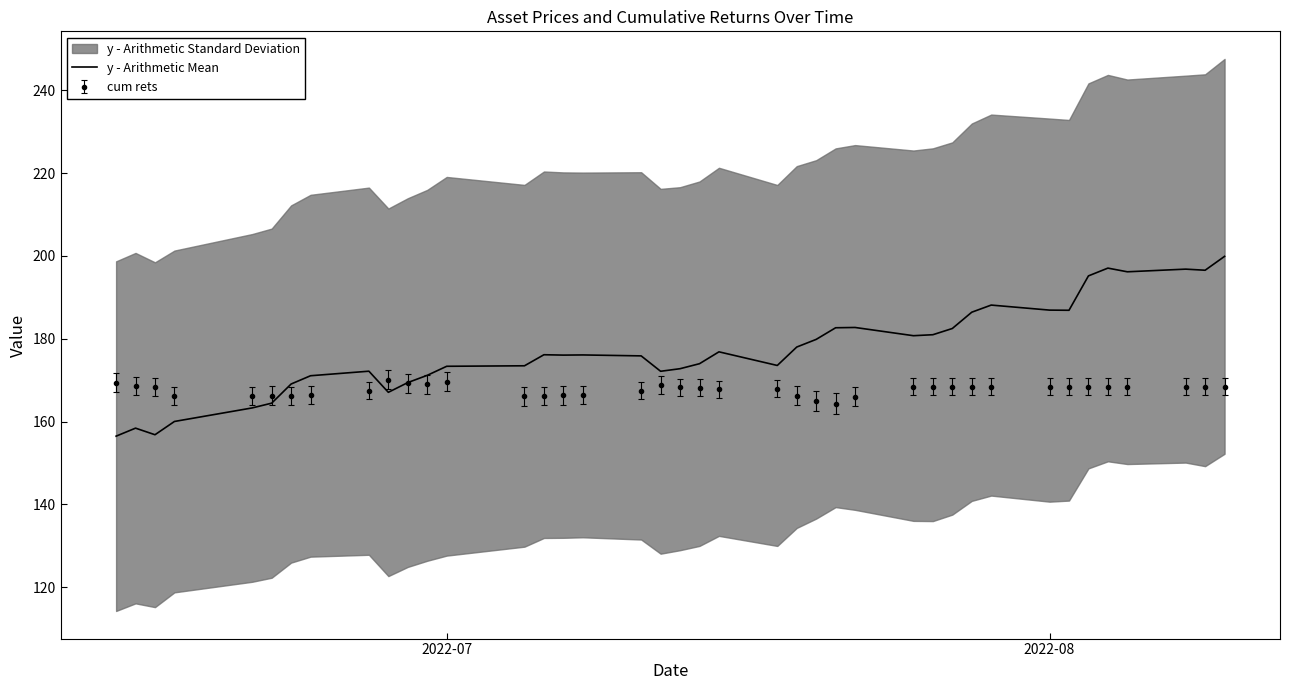

What is the minimum value for y - Arithmetic Mean?

156.5